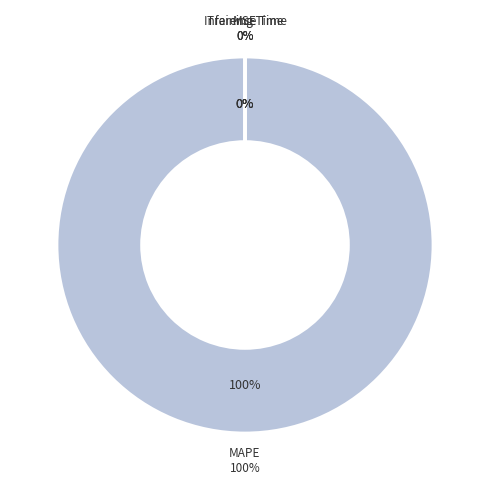

Which category has the biggest portion of the pie?

MAPE